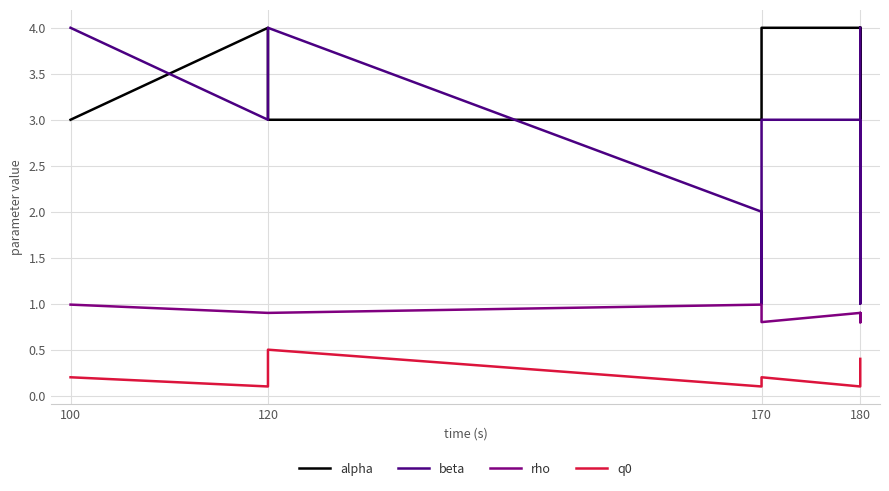

Reading left to right, transcribe all the data shown in this chart.

alpha: 3.0	4.0	3.0	3.0	4.0	4.0	4.0	2.0	2.0	4.0
beta: 4.0	3.0	4.0	2.0	1.0	3.0	3.0	3.0	1.0	4.0
rho: 1.0	0.9	0.9	1.0	0.8	0.8	0.9	0.8	0.9	0.8
q0: 0.2	0.1	0.5	0.1	0.2	0.2	0.1	0.2	0.4	0.4